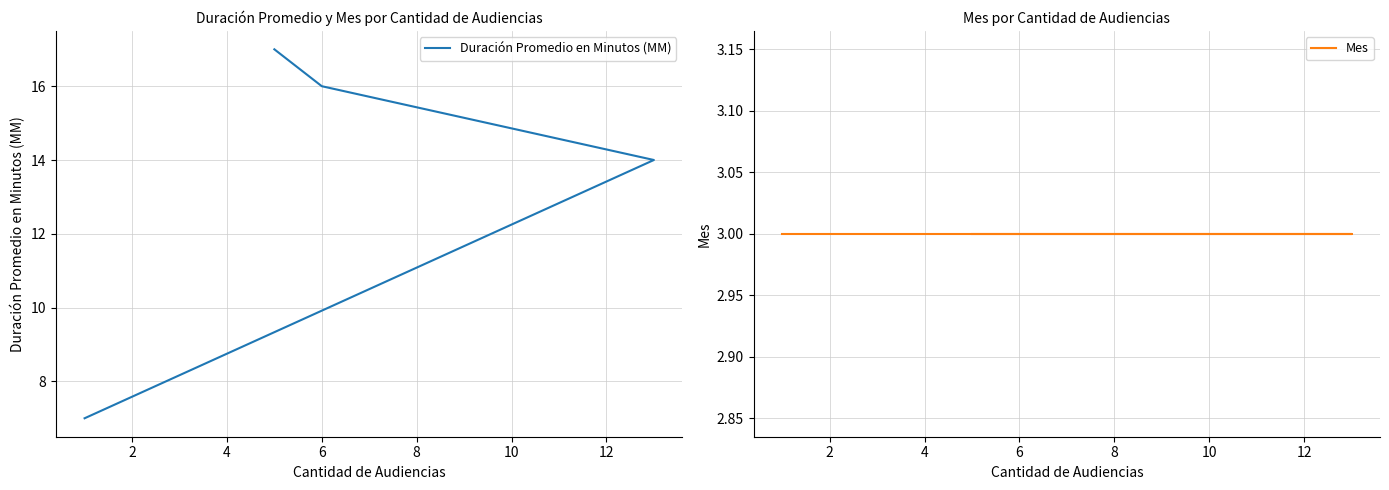

How many series are shown in this chart?

2